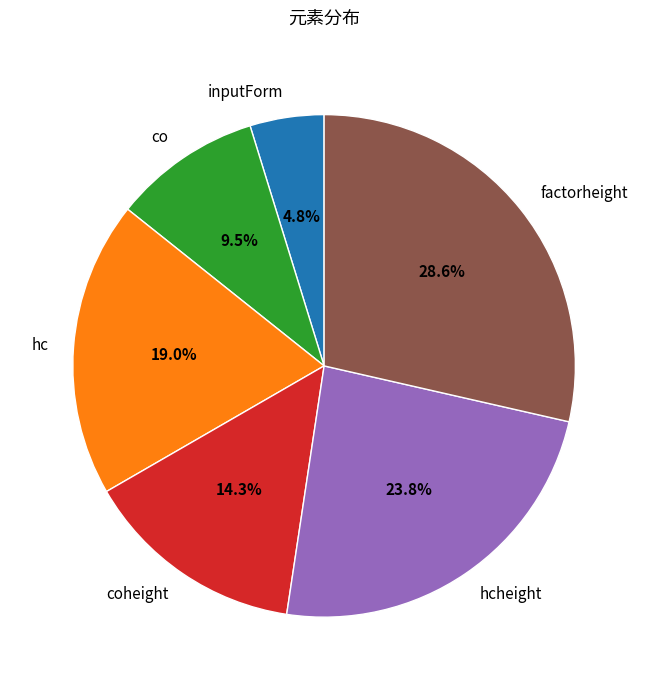

Is the sum of co and hc greater than half?

No